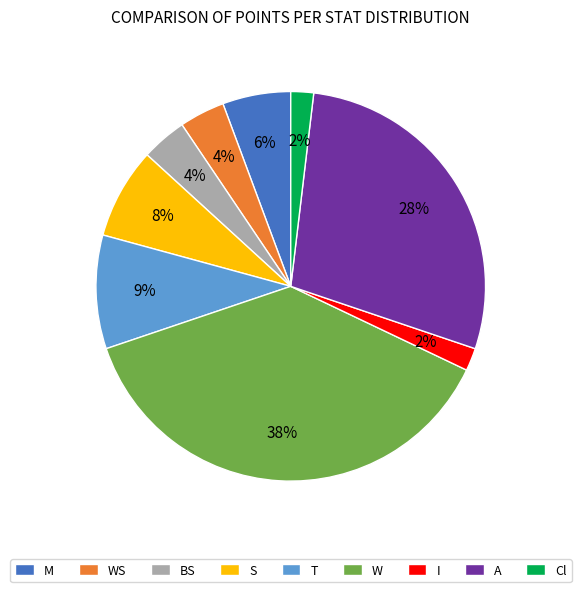

Does BS represent more than half of the total?

No